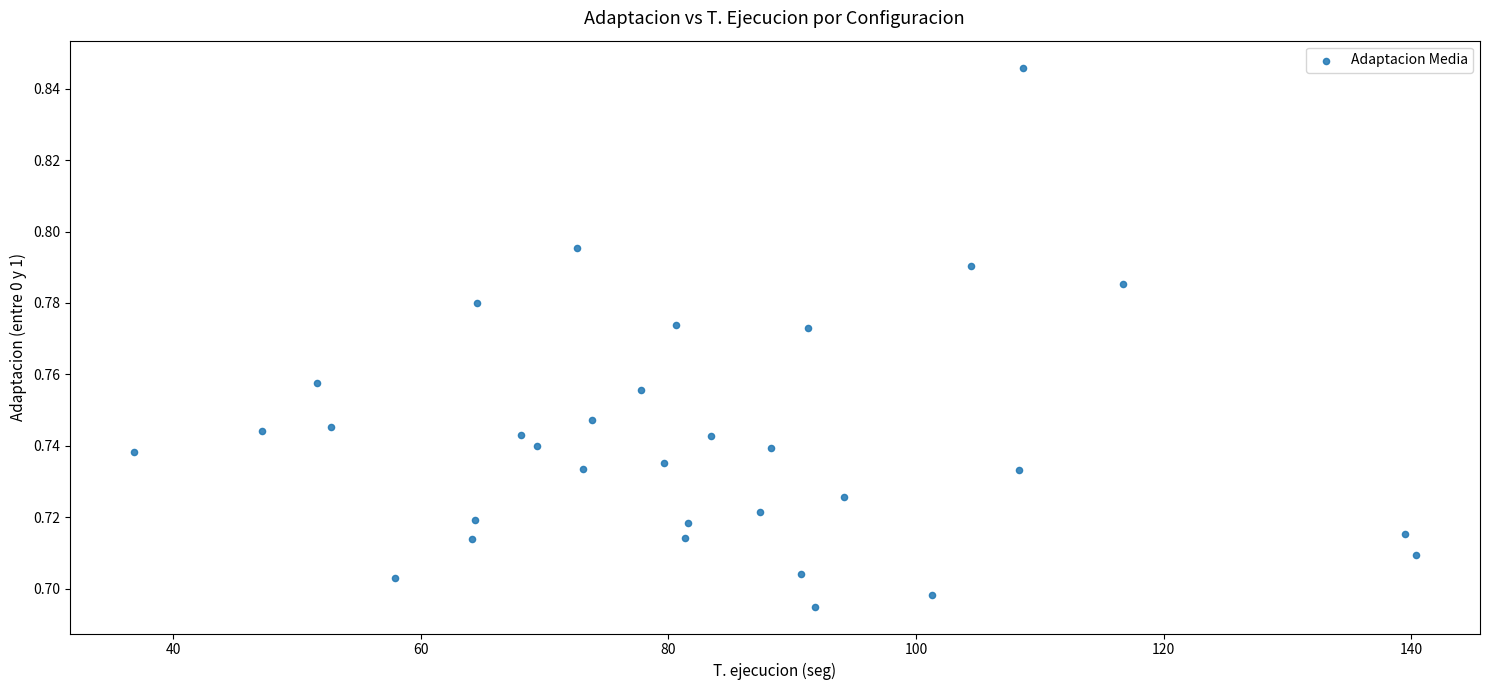

What is the range of X values (max minus min)?

103.6